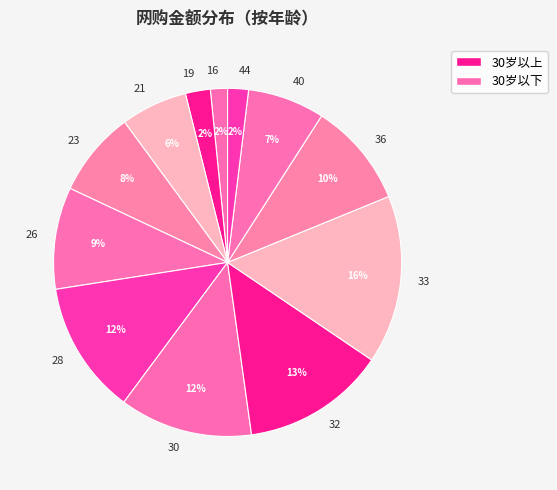

True or false: 21 accounts for 1% of the total.

False